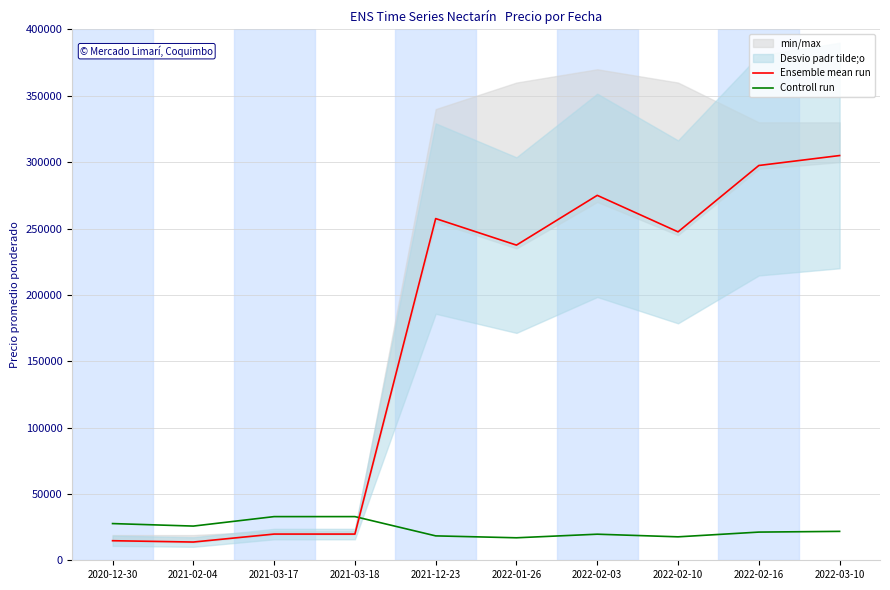

Is it true that Ensemble mean run equals 19750 at 2021-03-18?

True